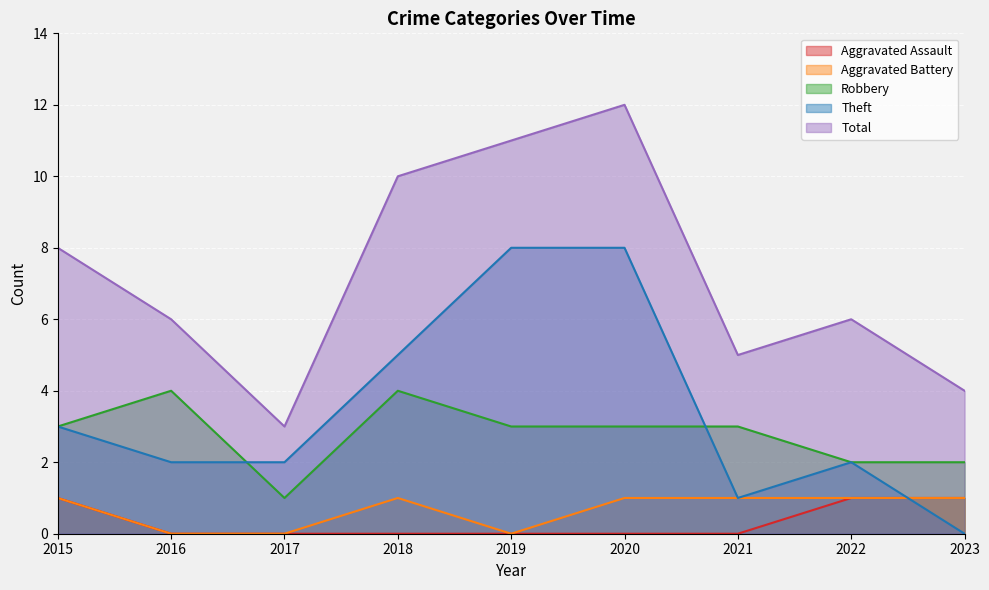

What is the difference between the maximum and second lowest values in the Aggravated Assault series?

1